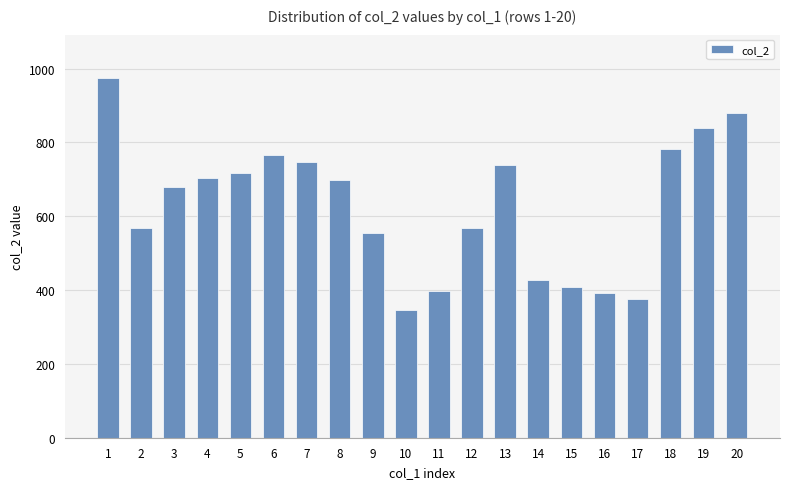

What is the difference between the second highest and minimum values?

534